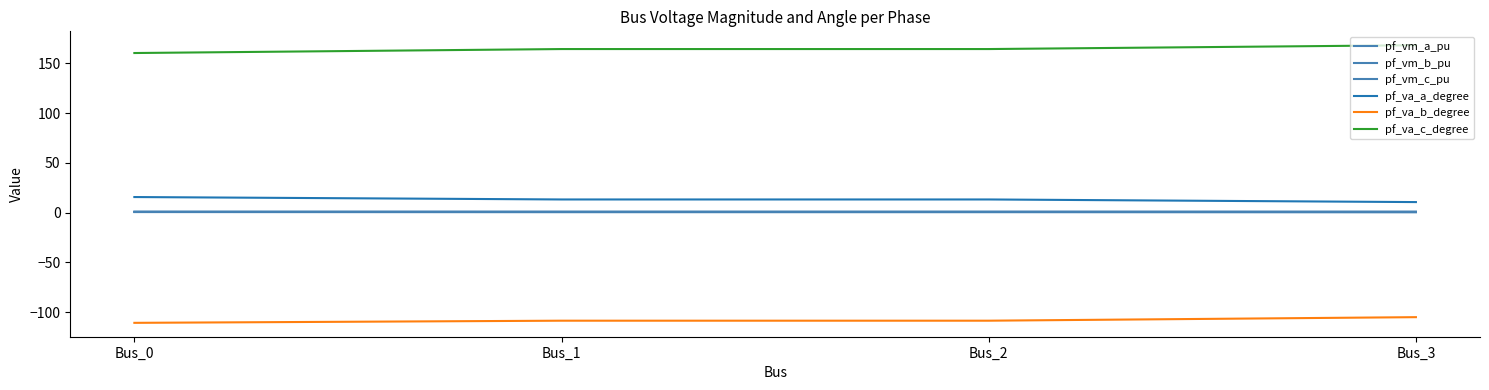

Does the chart display data point markers on the line(s)?

No